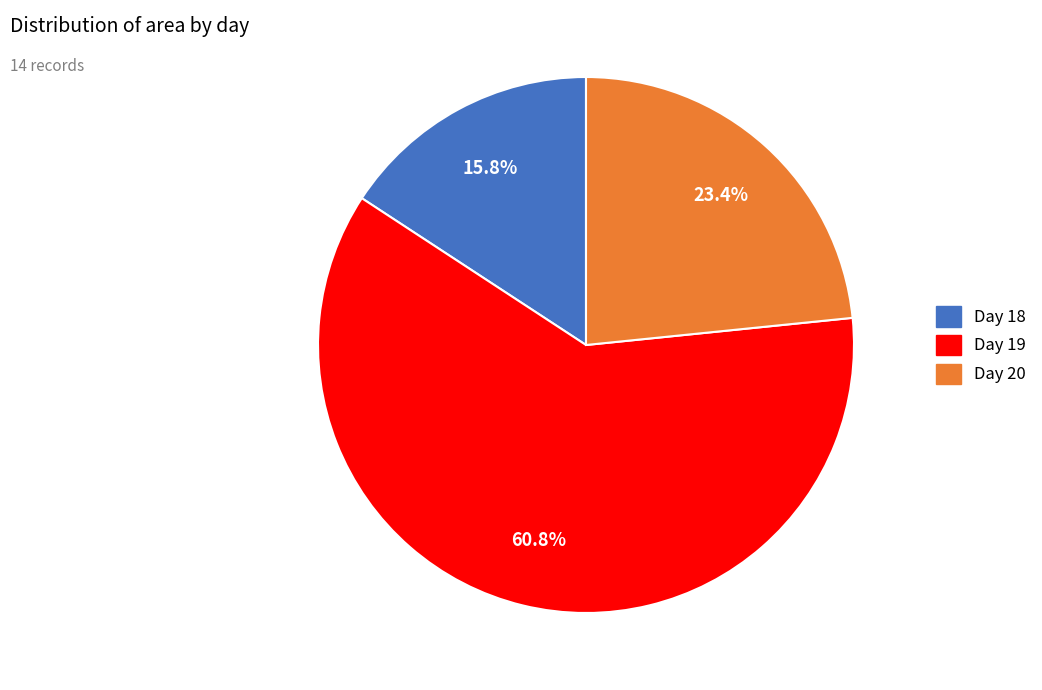

Is there any slice that represents more than half of the pie?

Yes